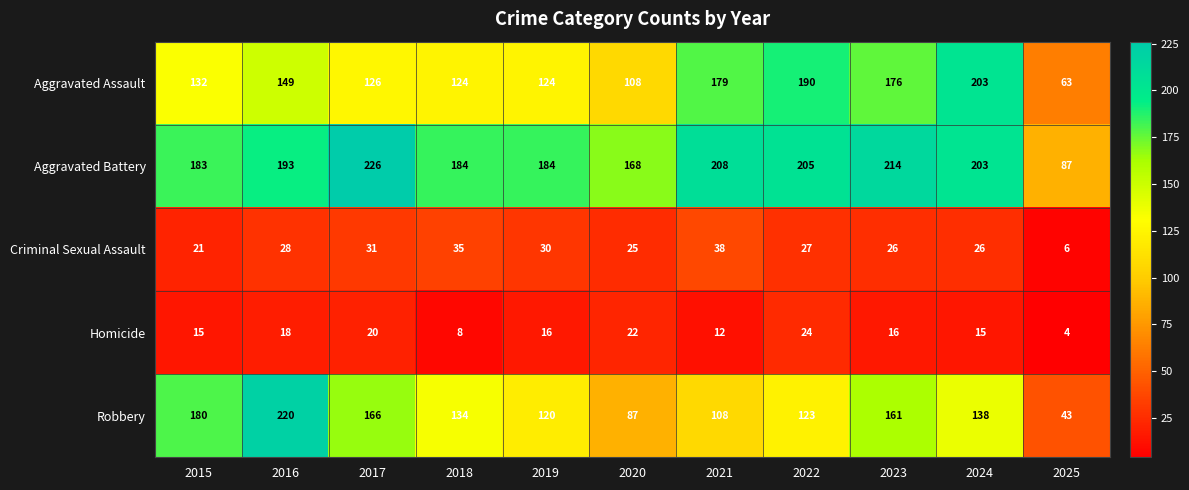

Is it true that Criminal Sexual Assault equals 9 at 2022?

False